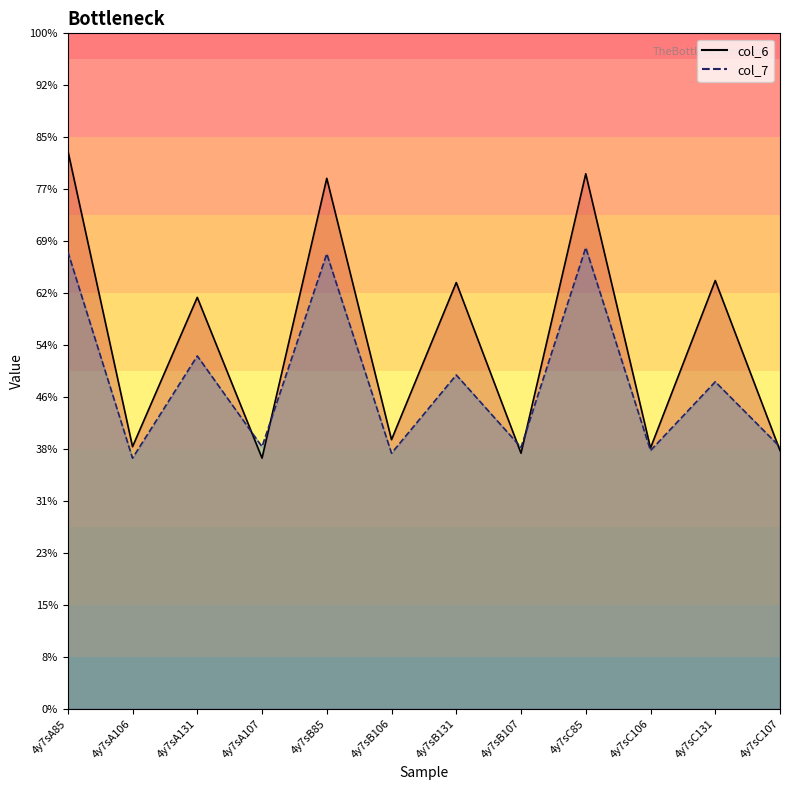

Which series changed the most between 4y7sA106 and 4y7sA131?

col_6_line